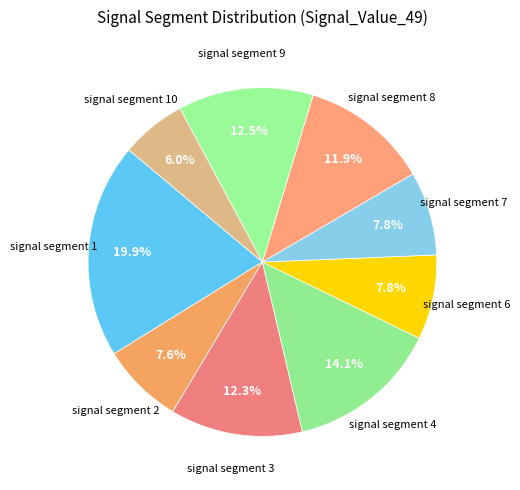

How many slices are in this pie chart?

9